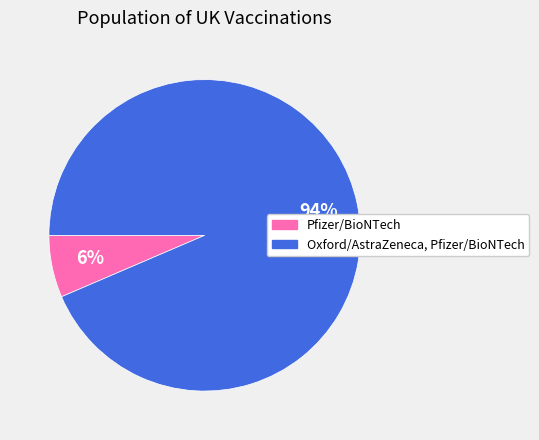

What is the largest slice in the pie chart?

Oxford/AstraZeneca, Pfizer/BioNTech